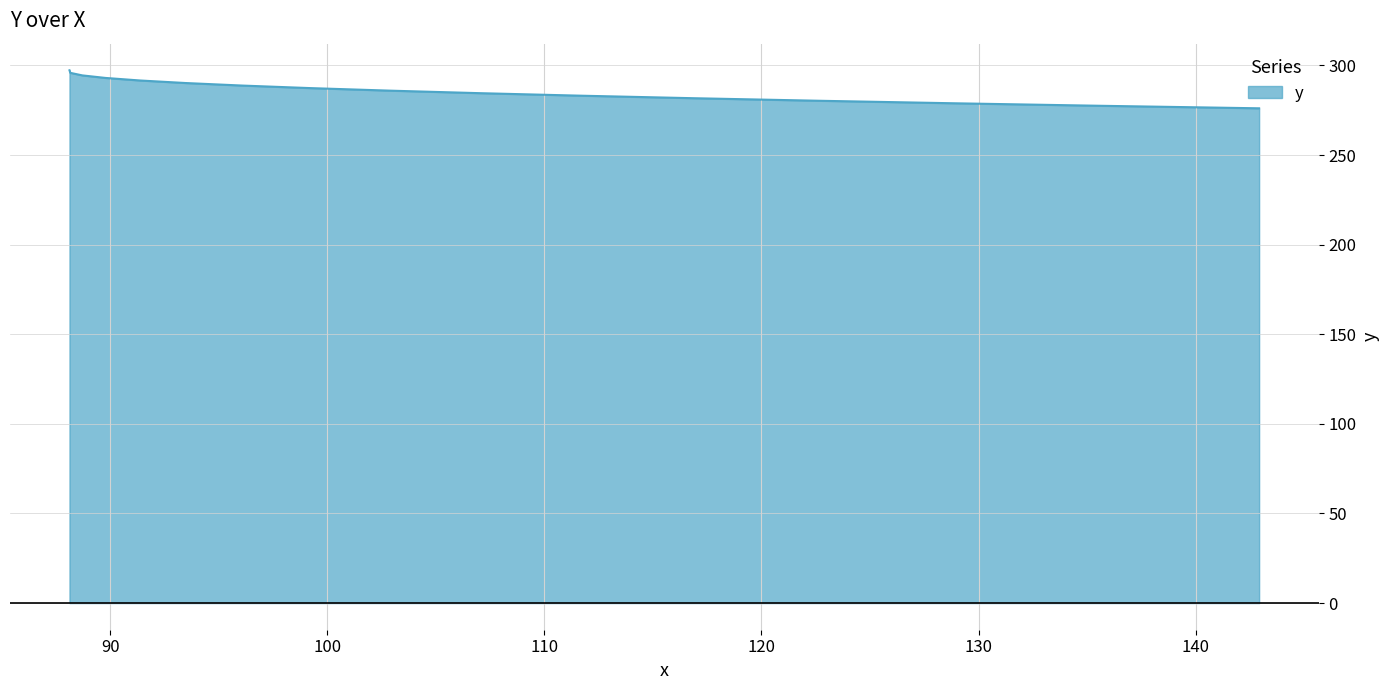

What is the maximum value shown in the chart?

297.3